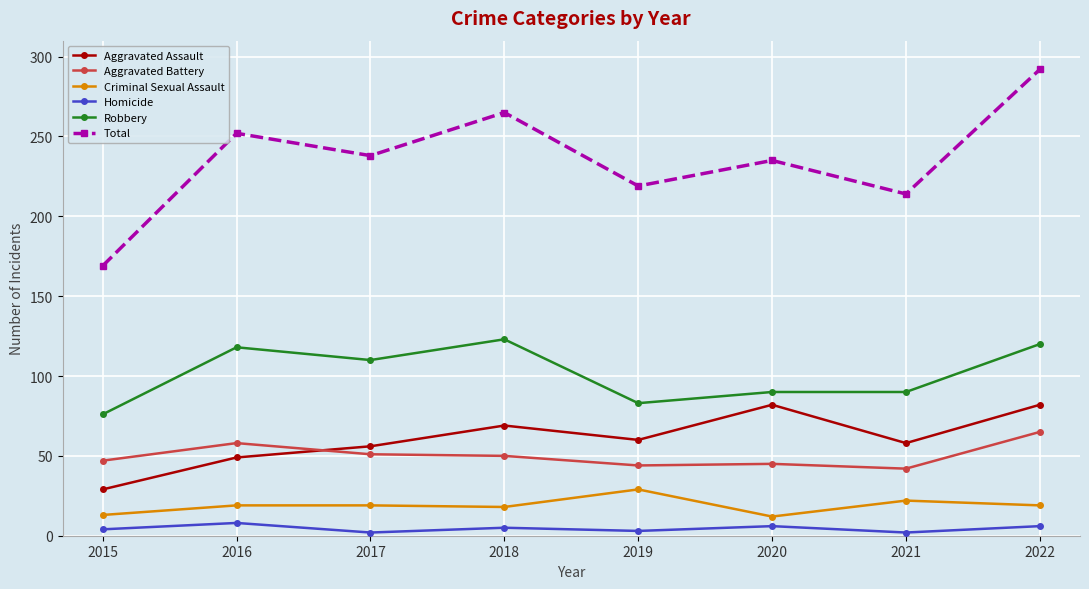

Where is the first local maximum for Aggravated Assault?

2018